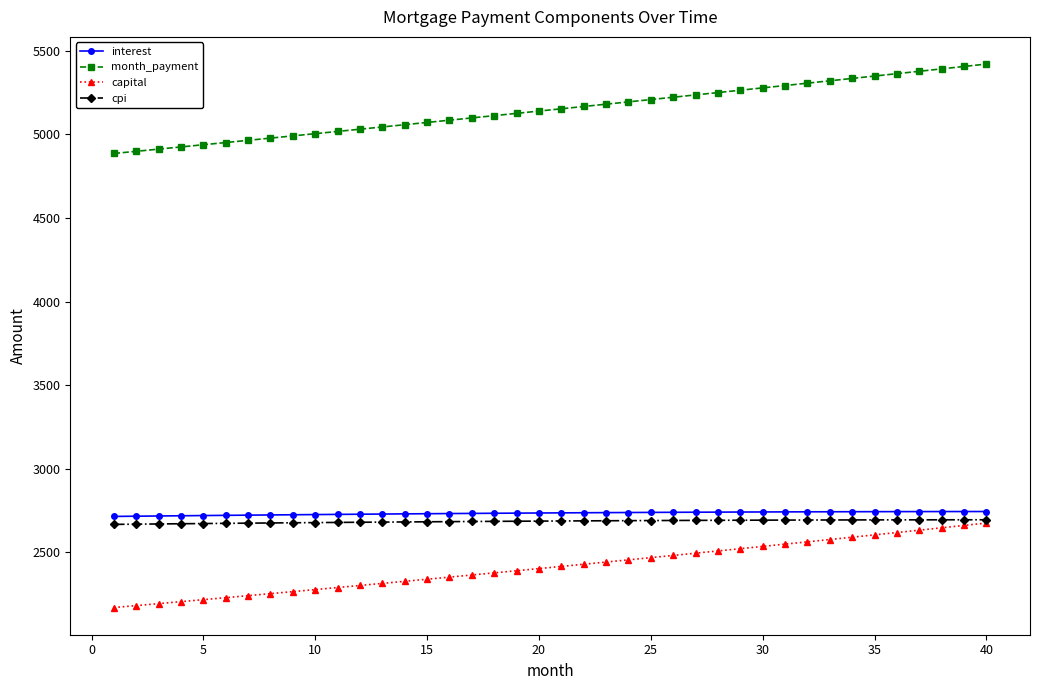

What is the sum of all month_payment values?

205961.4